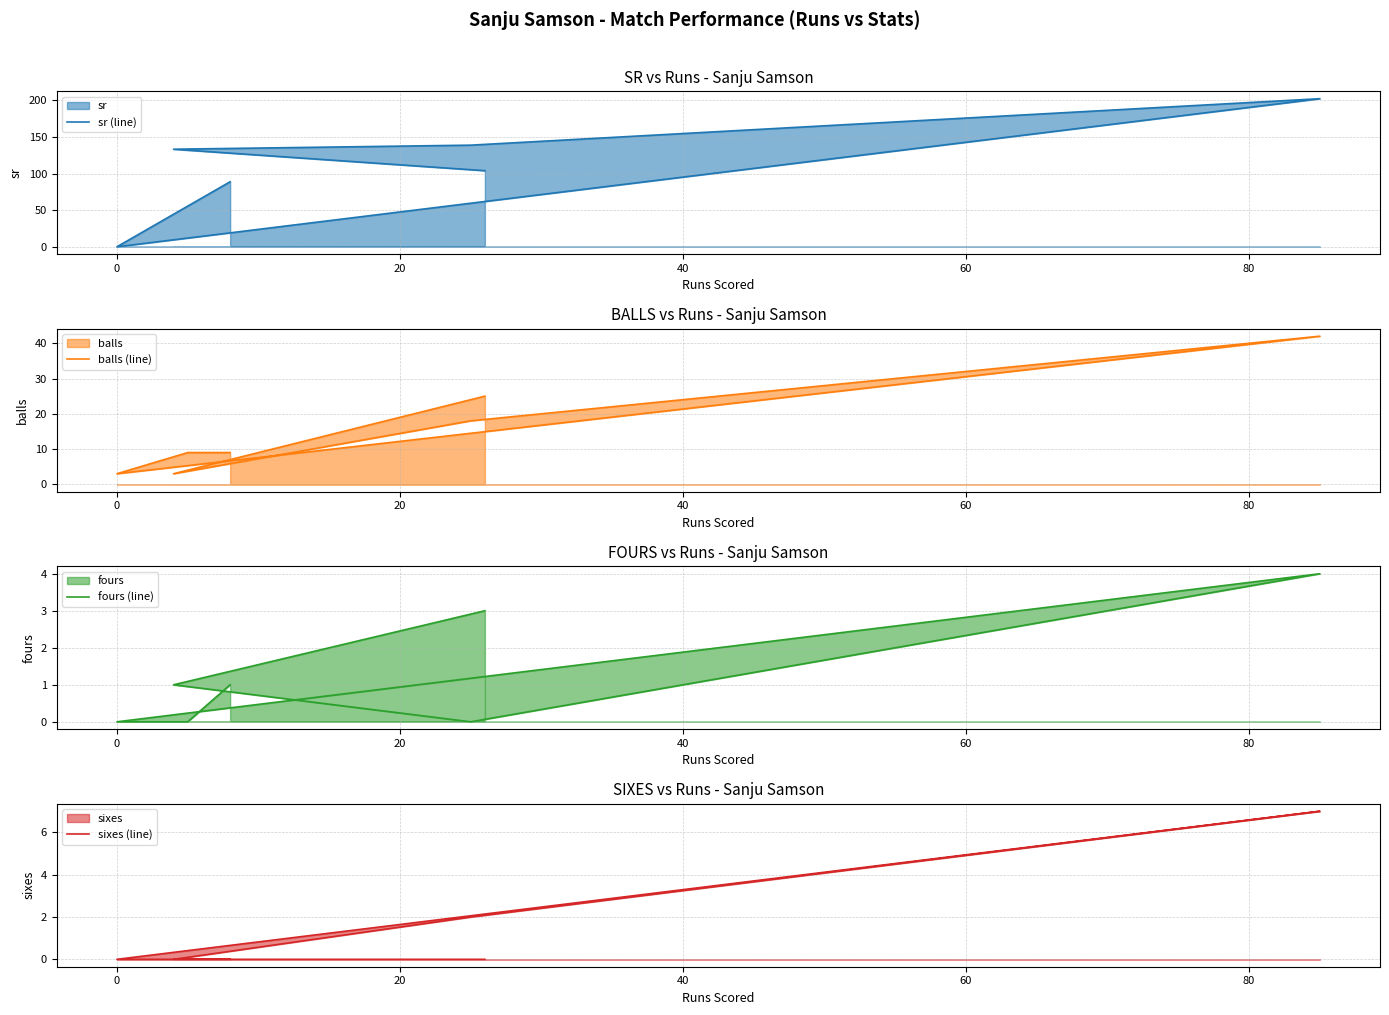

True or false: balls (line) and fours (line) intersect in this chart.

False